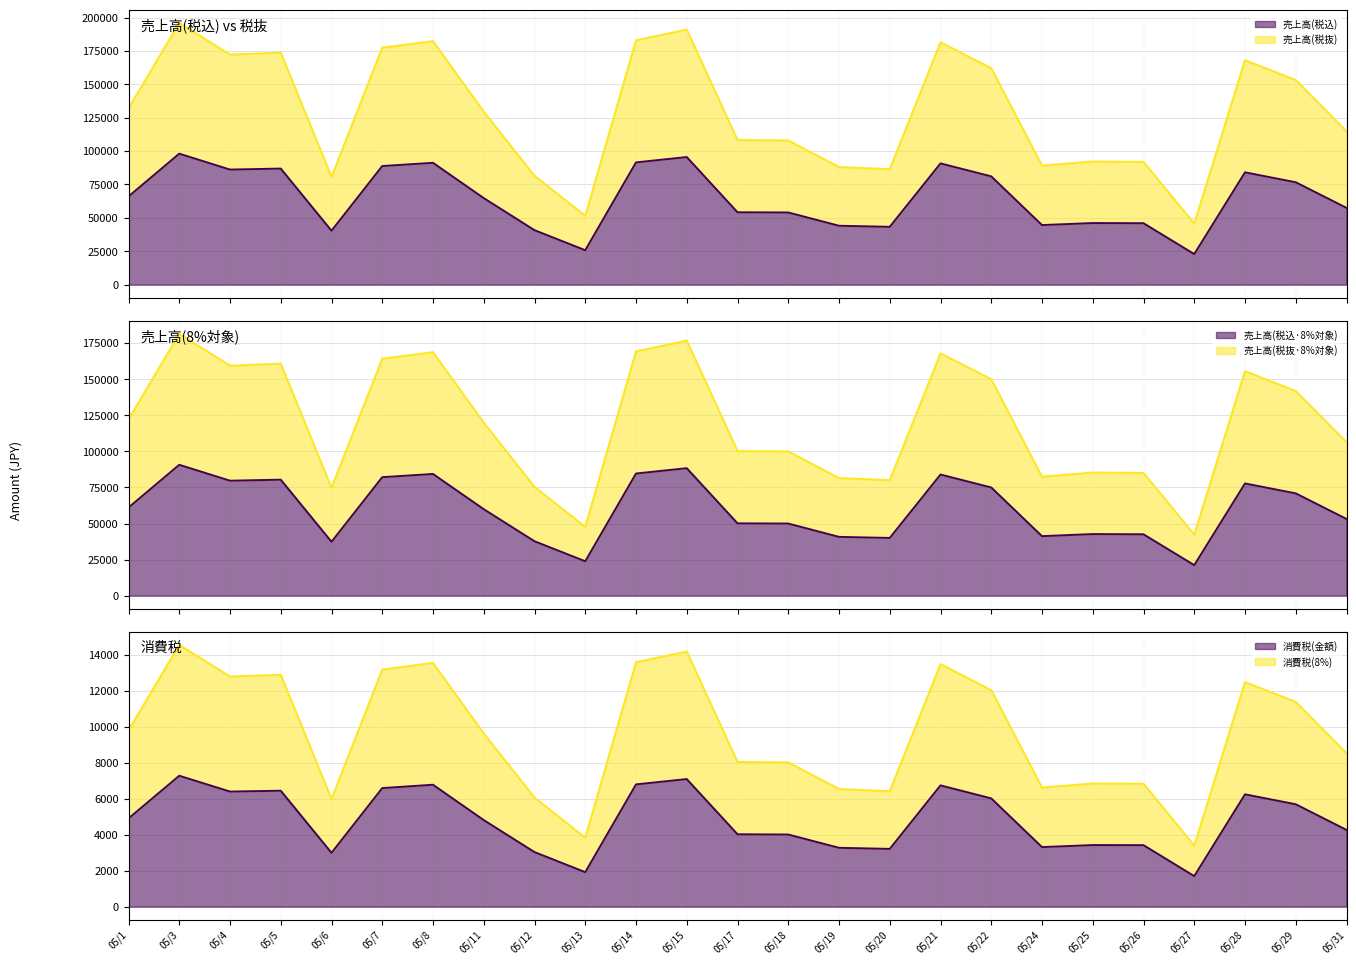

Reading left to right, transcribe all the data shown in this chart.

売上高(税込): 66011	98066	86149	86896	40369	88800	91208	64784	40772	25760	91519	95532	54165	54024	44074	43272	90785	81071	44581	46108	45980	22856	84084	76654	57472
売上高(税込·8%対象): 61068	90710	79684	80384	37340	82125	84348	59935	37703	23821	84658	88356	50105	49970	40740	39991	83956	74991	41227	42678	42520	21135	77776	70891	53167
売上高(税抜): 131979	196047	172225	173719	80698	177510	182327	129527	81505	51496	182968	190974	108290	108000	88082	86470	181477	162075	89116	92206	91915	45687	168098	153232	114902
売上高(税抜·8%対象): 122179	181505	159441	160841	74720	164340	168785	119911	75445	47666	169386	176802	100250	99988	81546	80056	168005	150049	82500	85366	85085	42295	155622	141858	106376
消費税(金額): 4900	7271	6392	6439	2989	6585	6771	4808	3030	1915	6791	7086	4020	4006	3268	3207	6736	6013	3308	3420	3415	1696	6238	5687	4263
消費税(8%): 9800	14542	12784	12878	5978	13170	13542	9616	6060	3830	13582	14172	8040	8012	6536	6414	13472	12026	6616	6840	6830	3392	12476	11374	8526